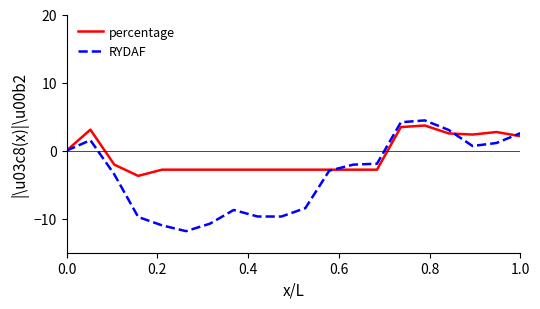

List the series in order of their overall mean, highest first.

percentage, RYDAF